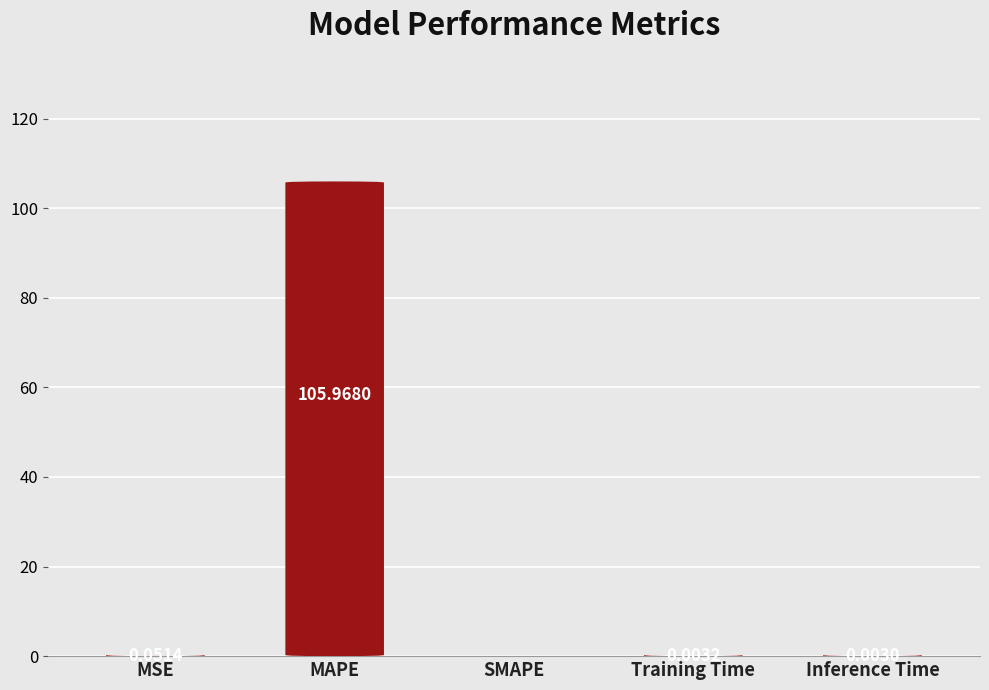

What is the greatest value displayed?

106.0